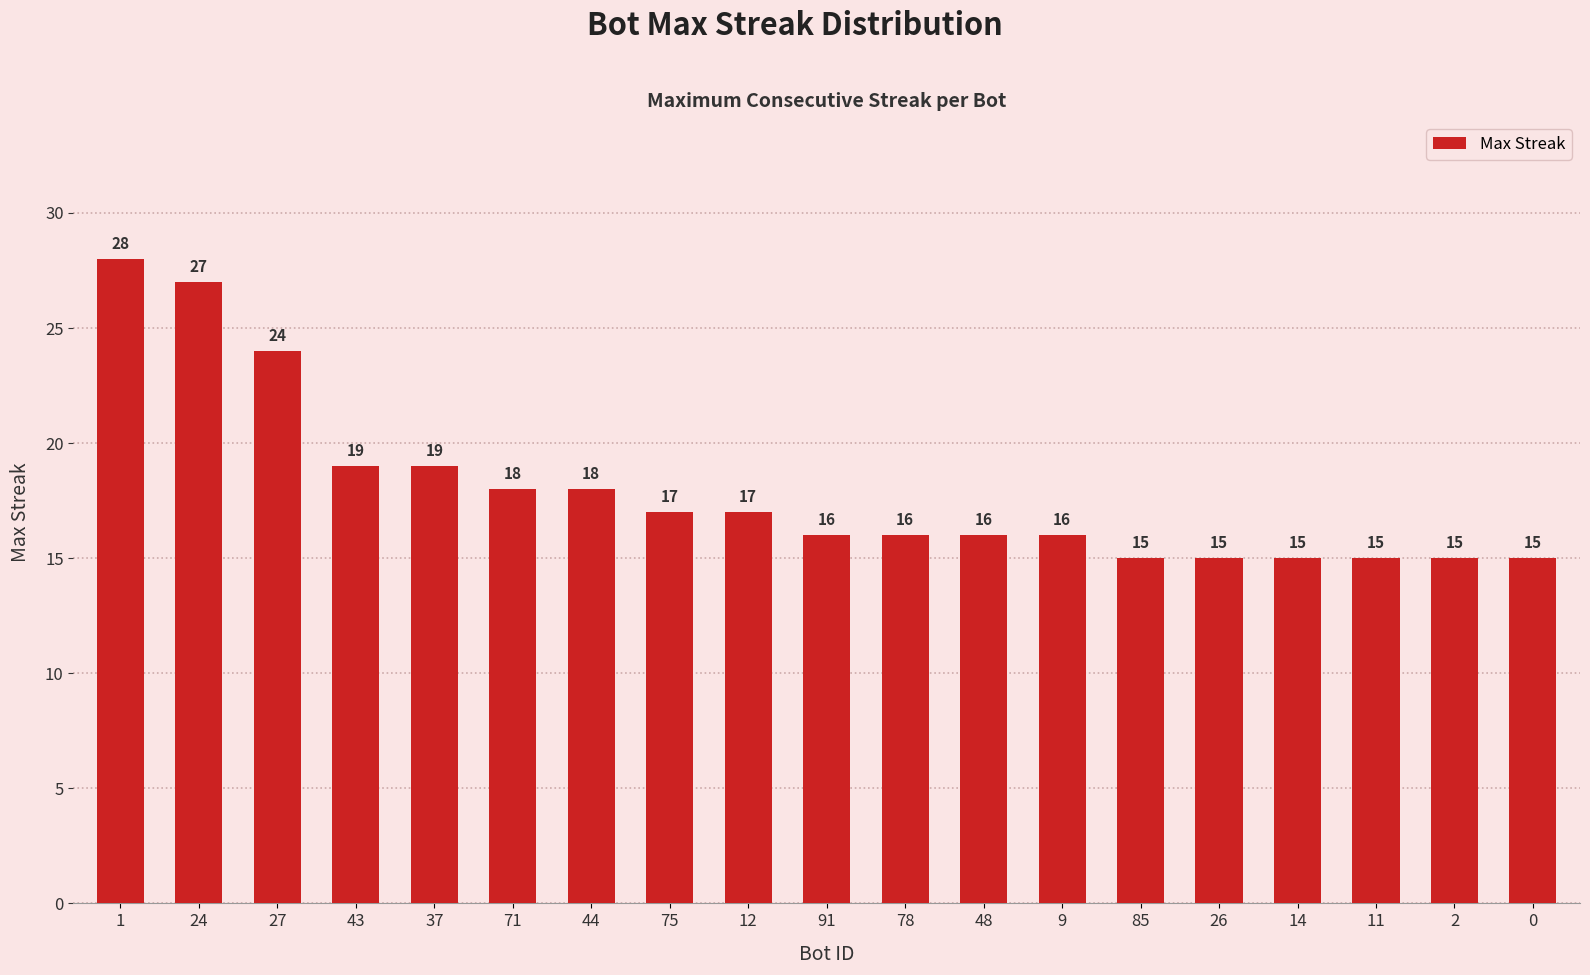

What position from the right is 11?

3